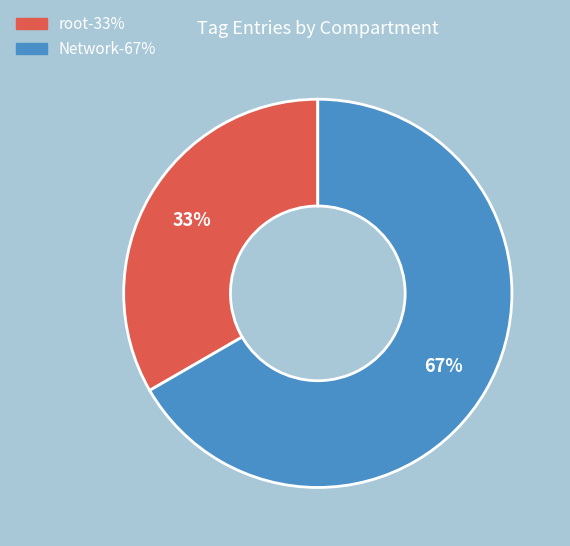

Is there any slice that represents more than half of the pie?

Yes